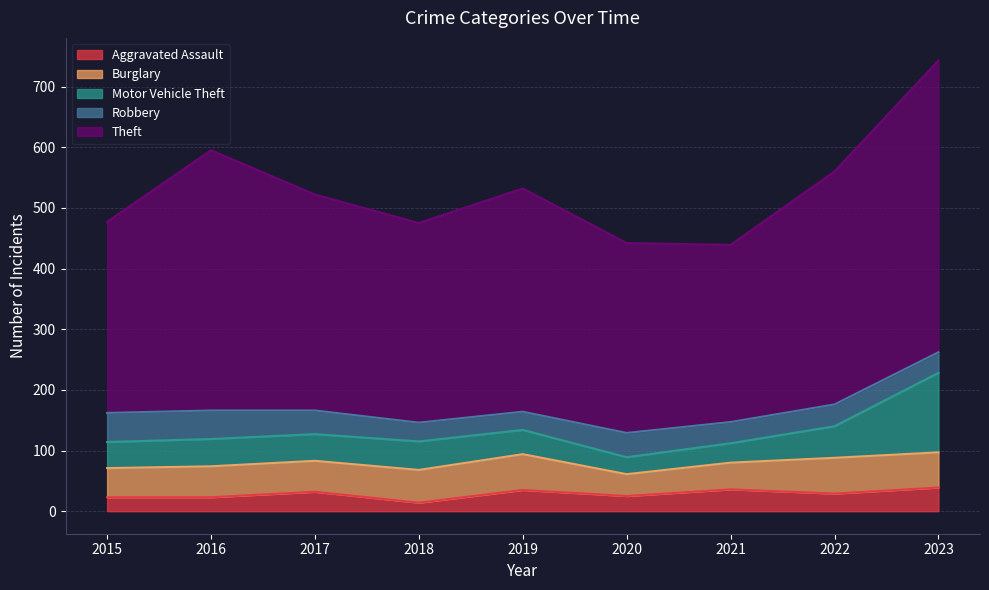

At how many categories does at least one series exceed 462?

1